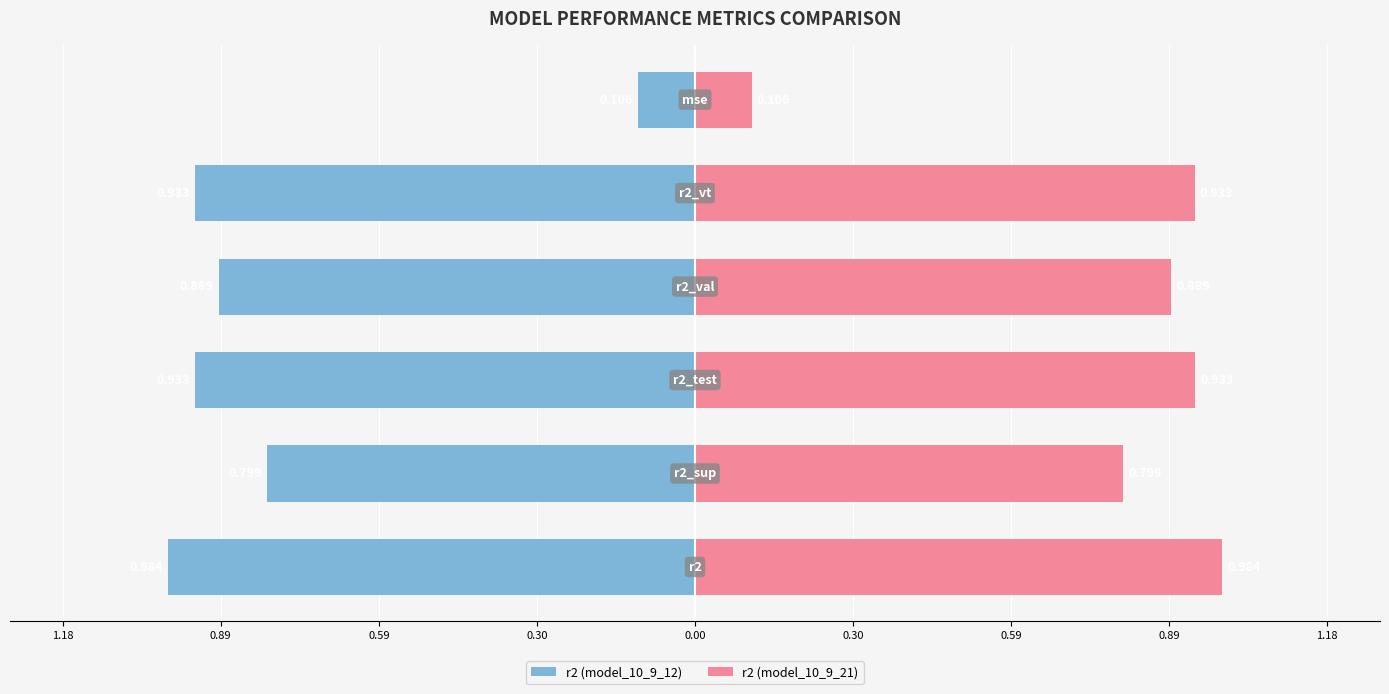

What are all the series names shown in the legend?

r2 (model_10_9_12), r2 (model_10_9_21)